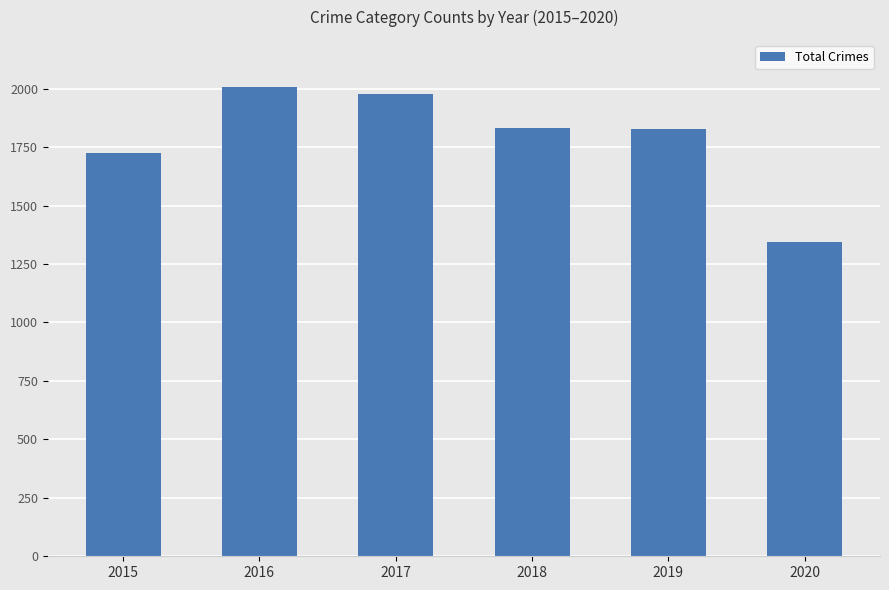

What is the value of the 1st bar from the left?

1724